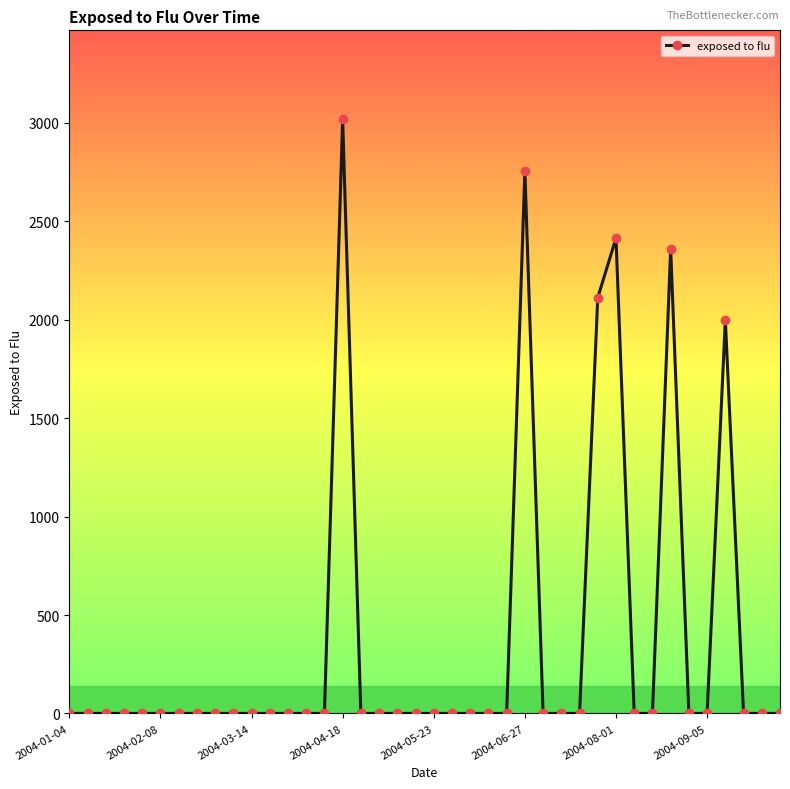

Does the chart display data point markers on the line(s)?

Yes